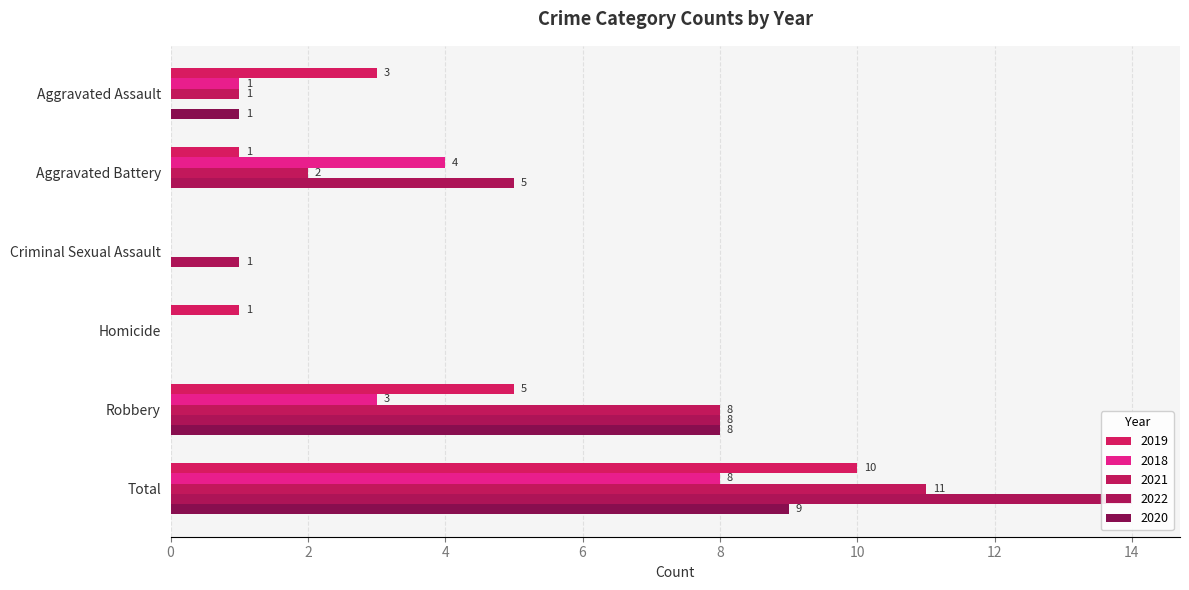

What is the difference between the highest and lowest values at Robbery?

5